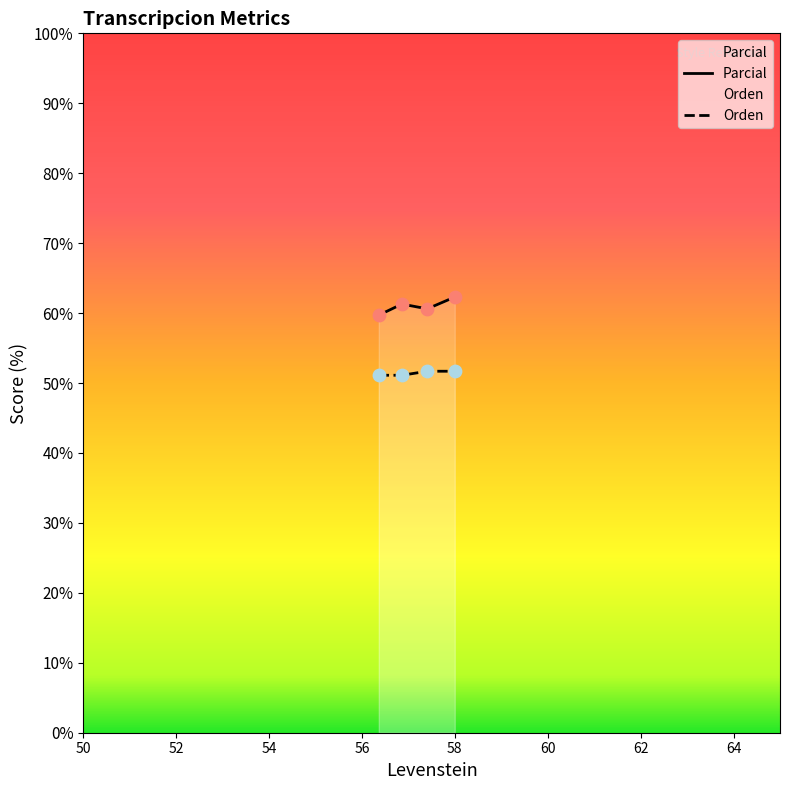

Which series reaches the maximum Y coordinate?

Parcial